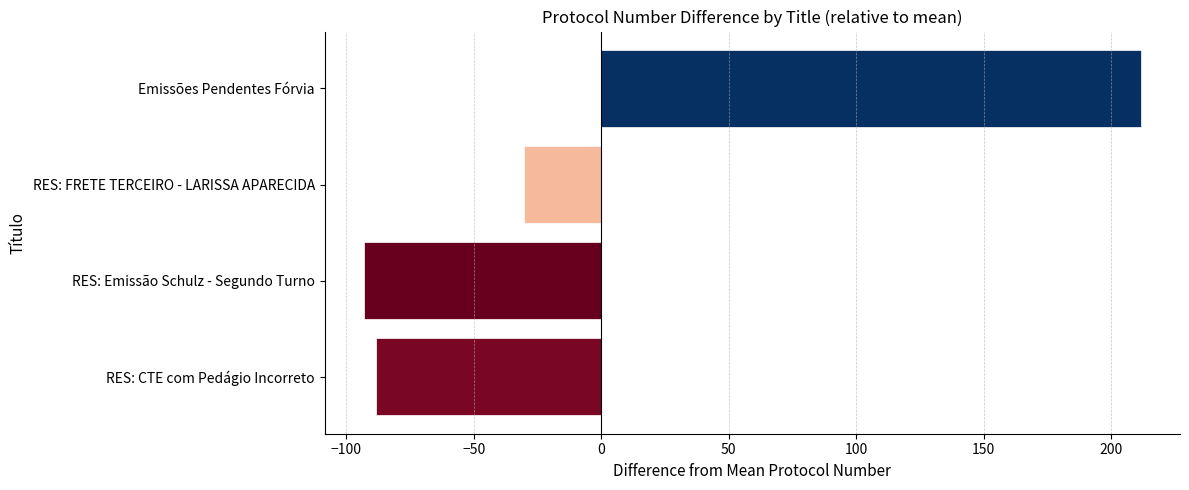

How many data points does each series have?

4